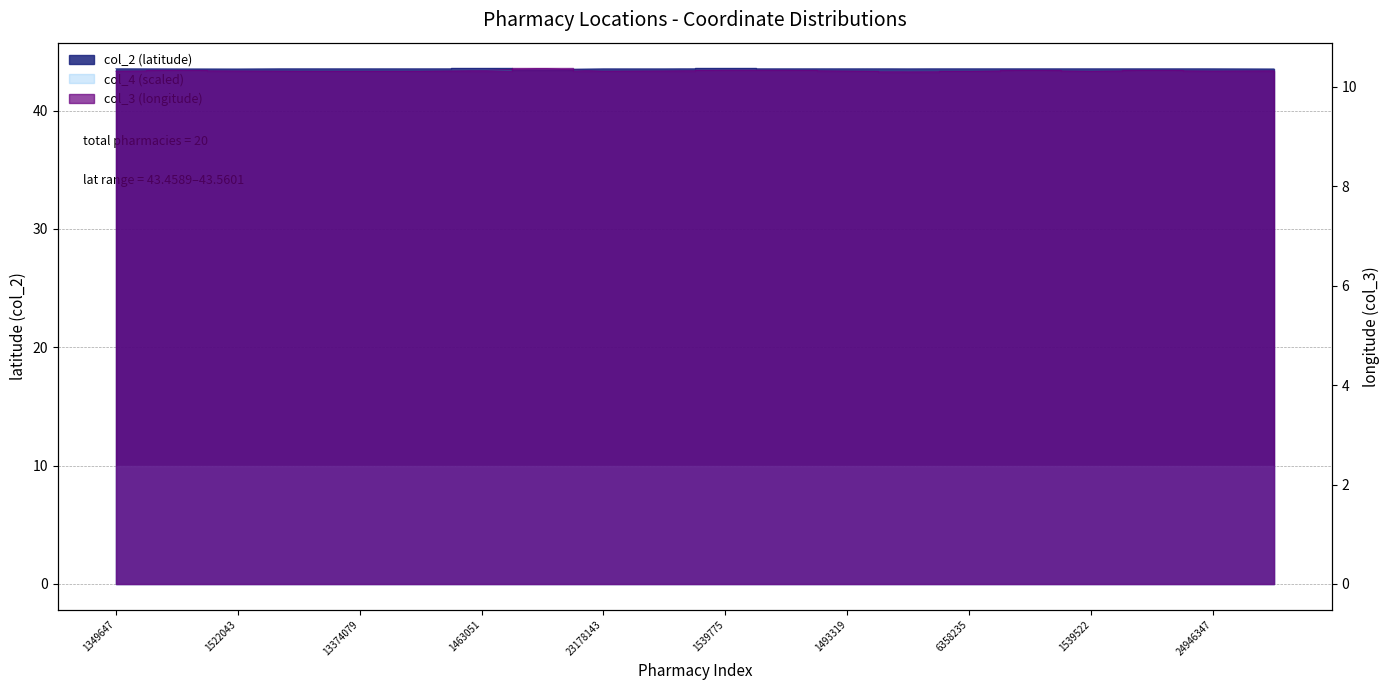

In col_2, how many points are higher than both neighbors (excluding endpoints)?

6